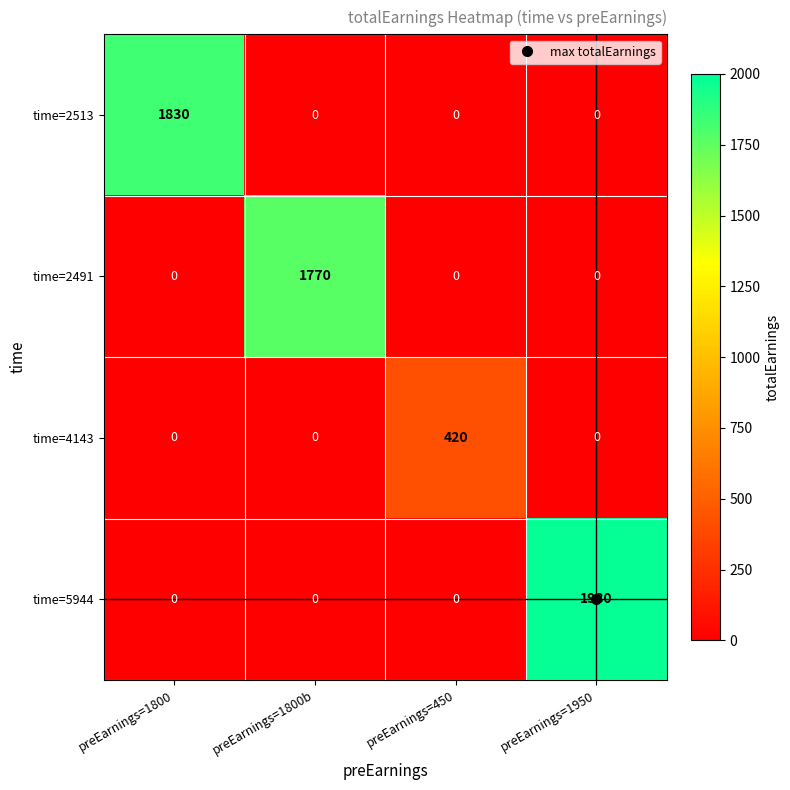

What is the greatest value displayed?

1980